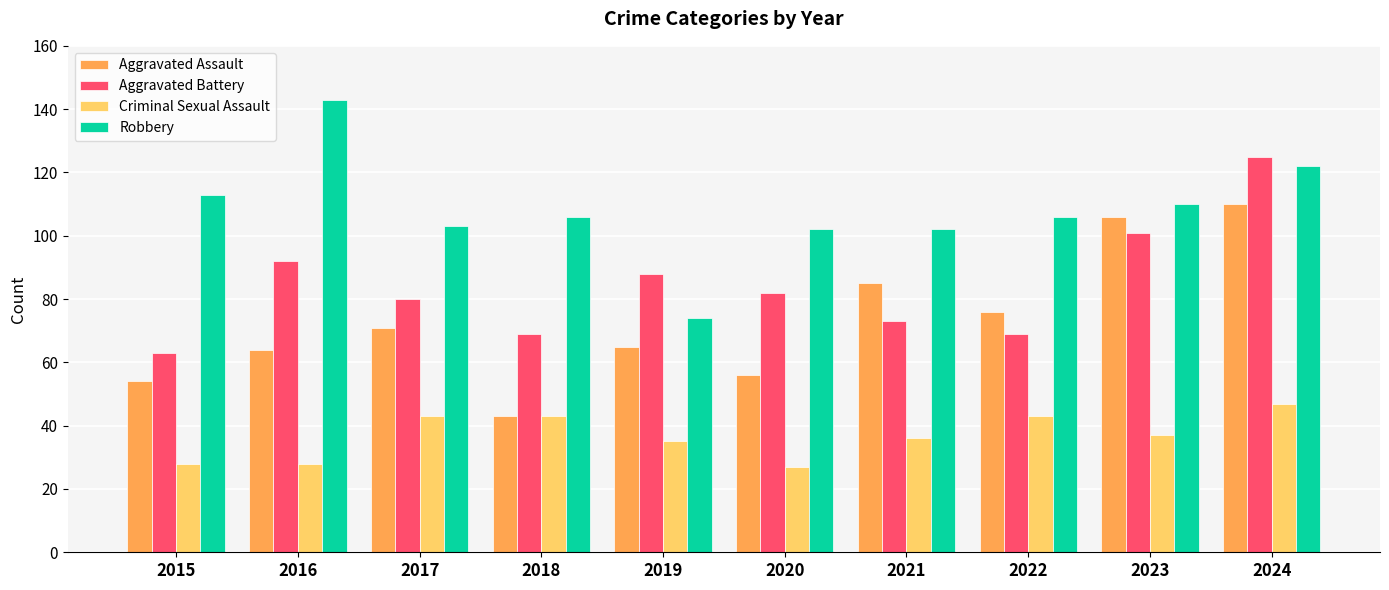

List the series in order of their peak value, lowest first.

Criminal Sexual Assault, Aggravated Assault, Aggravated Battery, Robbery